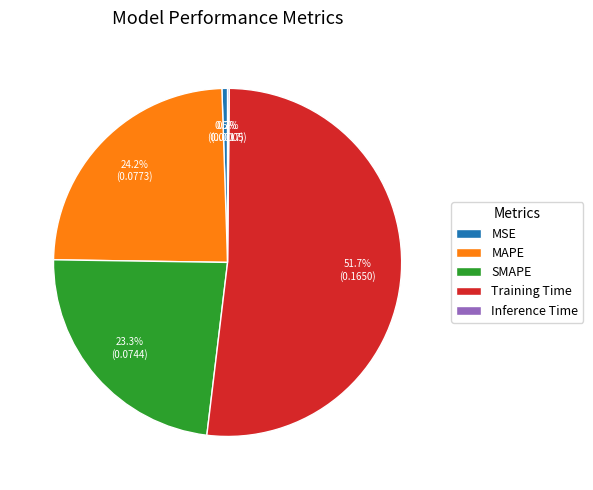

How much of the chart is everything except MSE?

99.5%